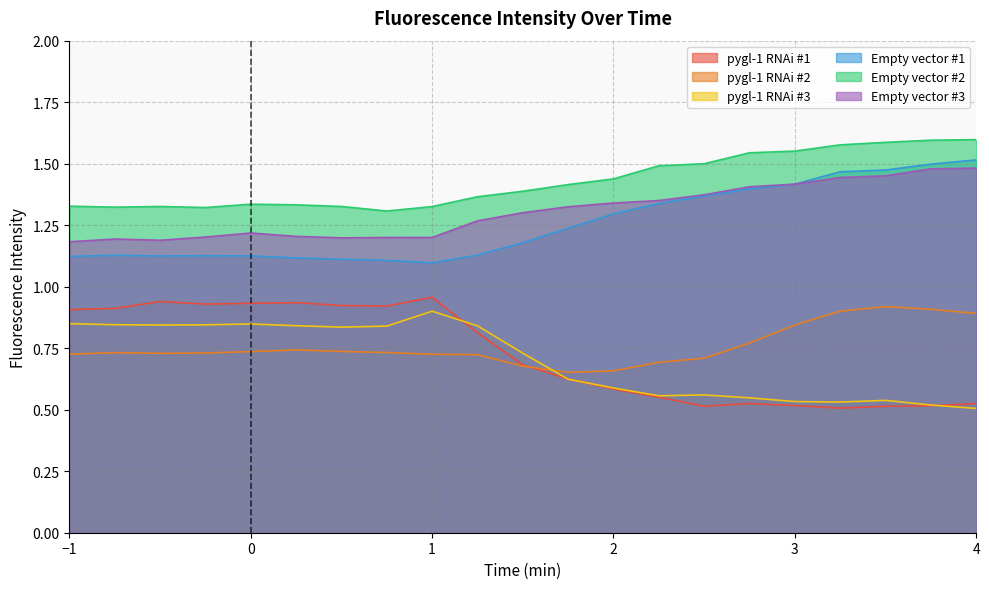

True or false: Empty vector #1 and pygl-1 RNAi #3 cross at least once.

False